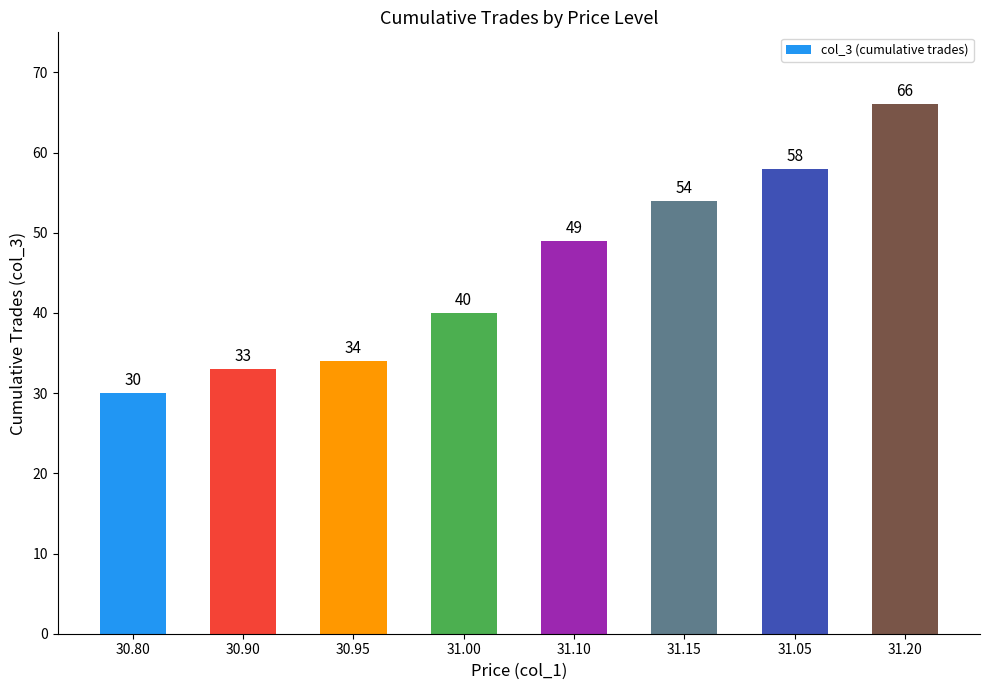

What is the difference between the values at 31.20 and 30.80?

36